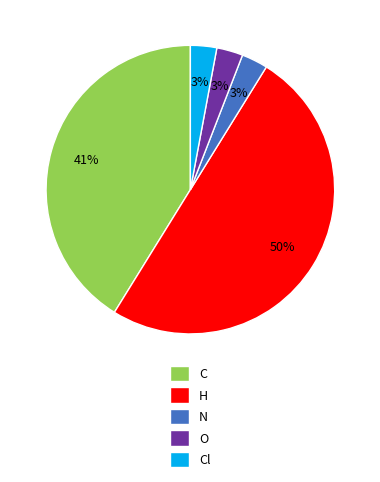

True or false: C accounts for 41% of the total.

True